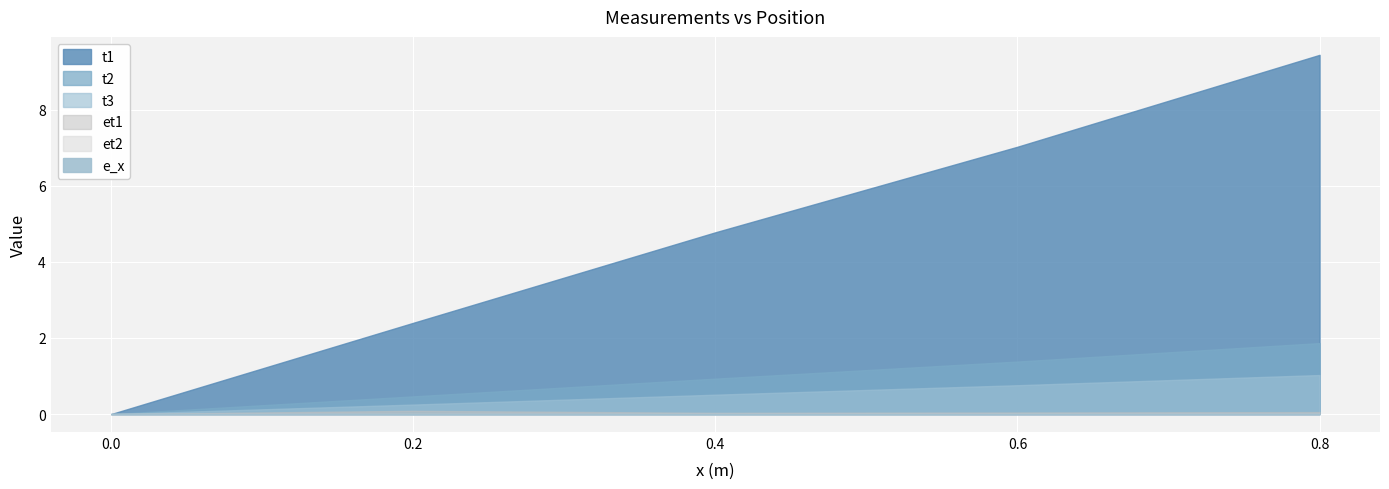

True or false: t3 has a value of 0.4 at 0.4.

False